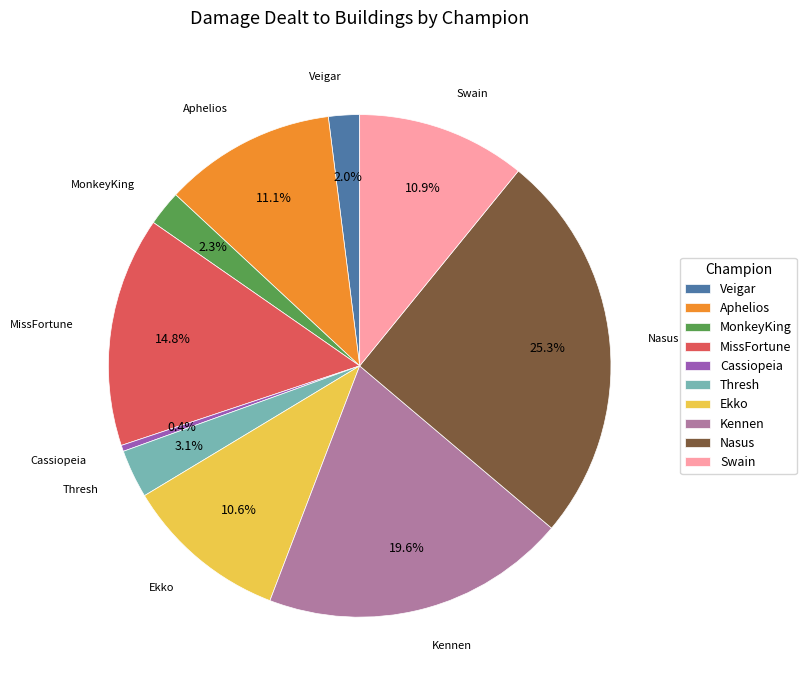

Which slice is the smallest?

Cassiopeia